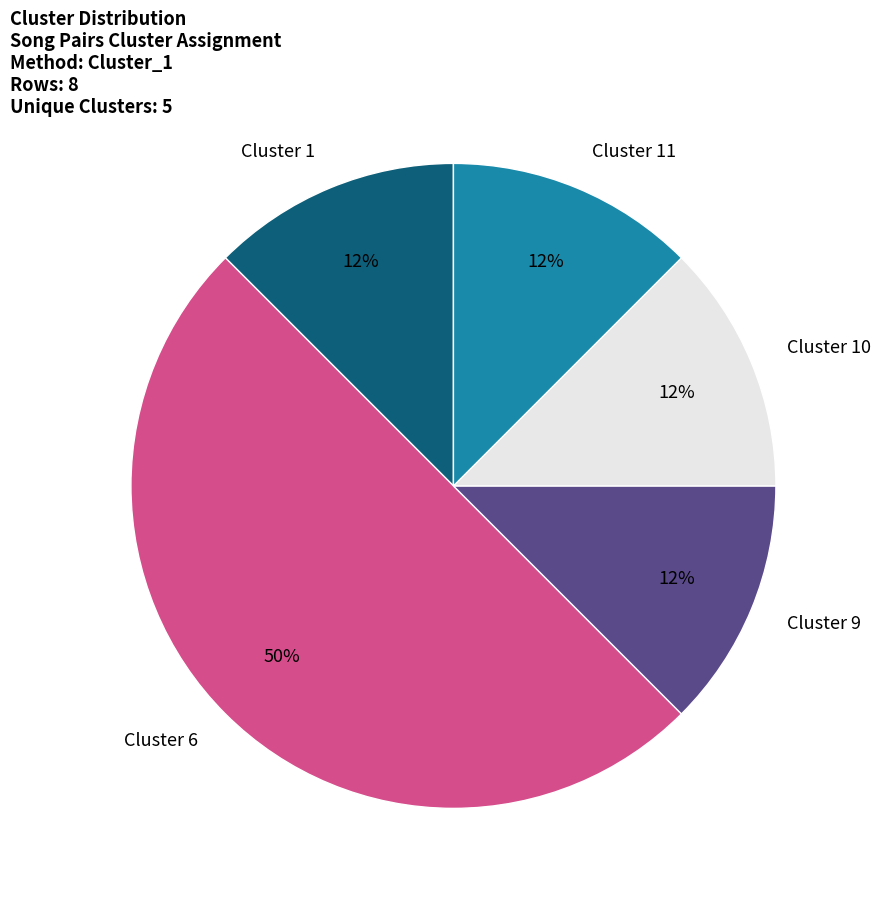

True or false: Cluster 9 accounts for 24% of the total.

False